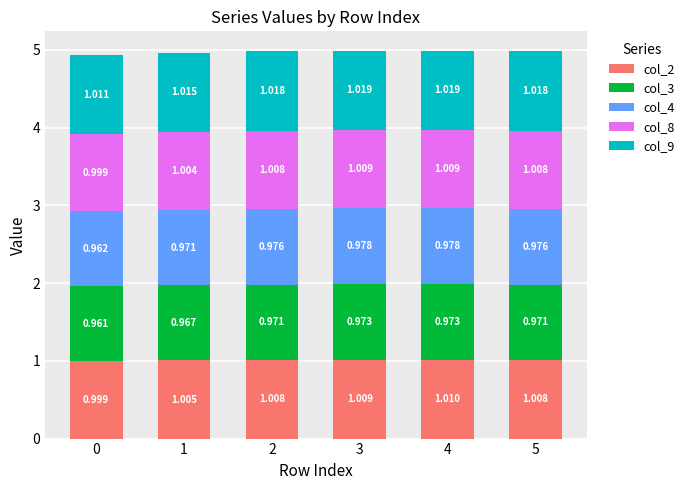

Rank the series at 3 from lowest to highest value.

col_3, col_4, col_8, col_2, col_9